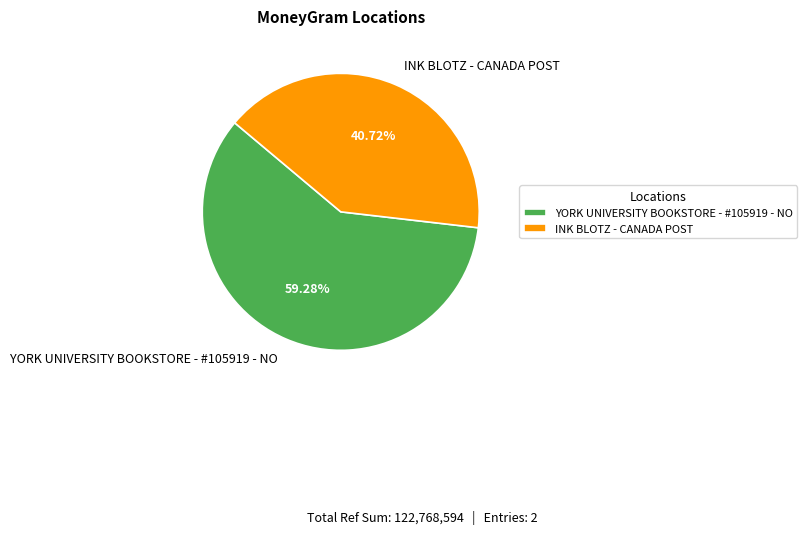

True or false: INK BLOTZ - CANADA POST accounts for 51% of the total.

False